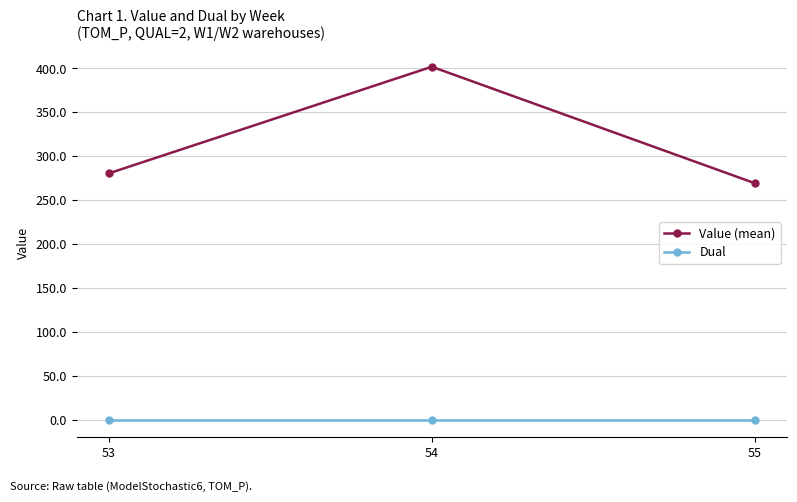

Which series changed the most between 53 and 54?

Value (mean)